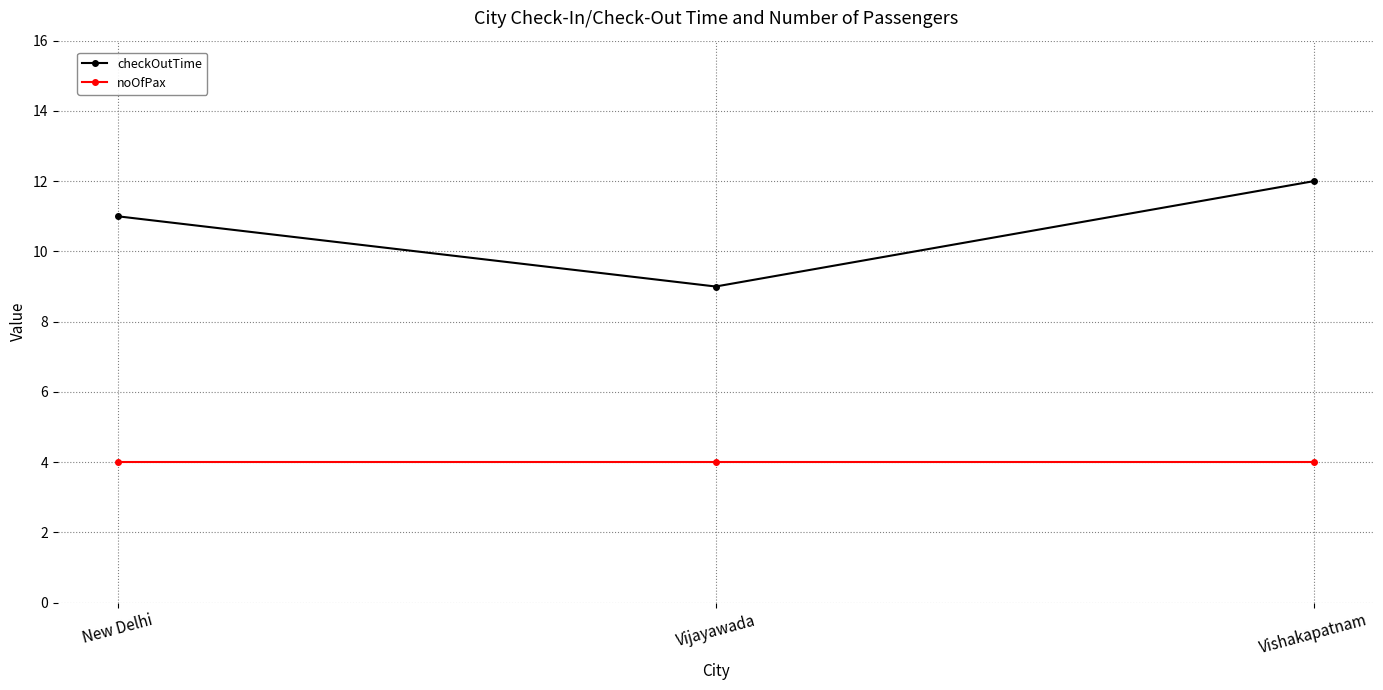

What is the label of the 1st point from the left?

New Delhi